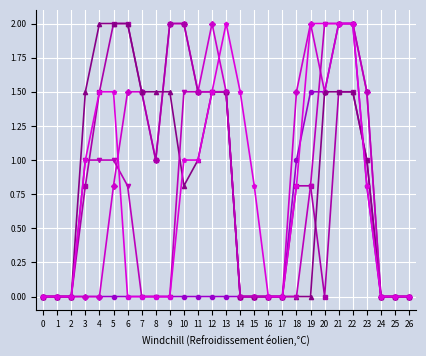

Is this an area chart (filled region under the line)?

No